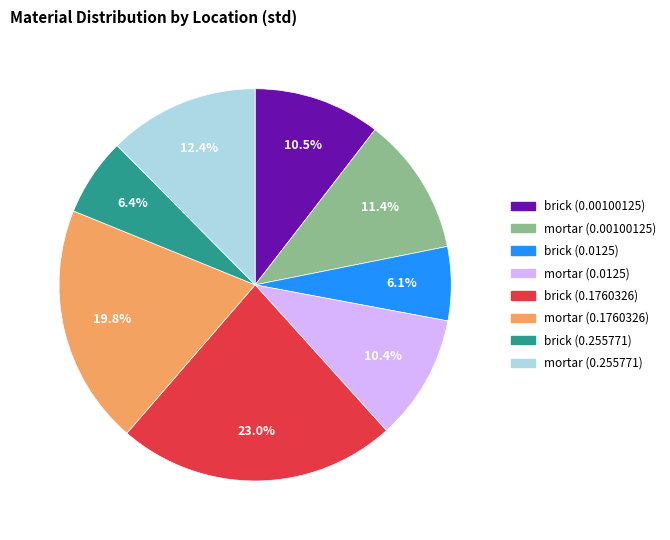

How many slices are in this pie chart?

8